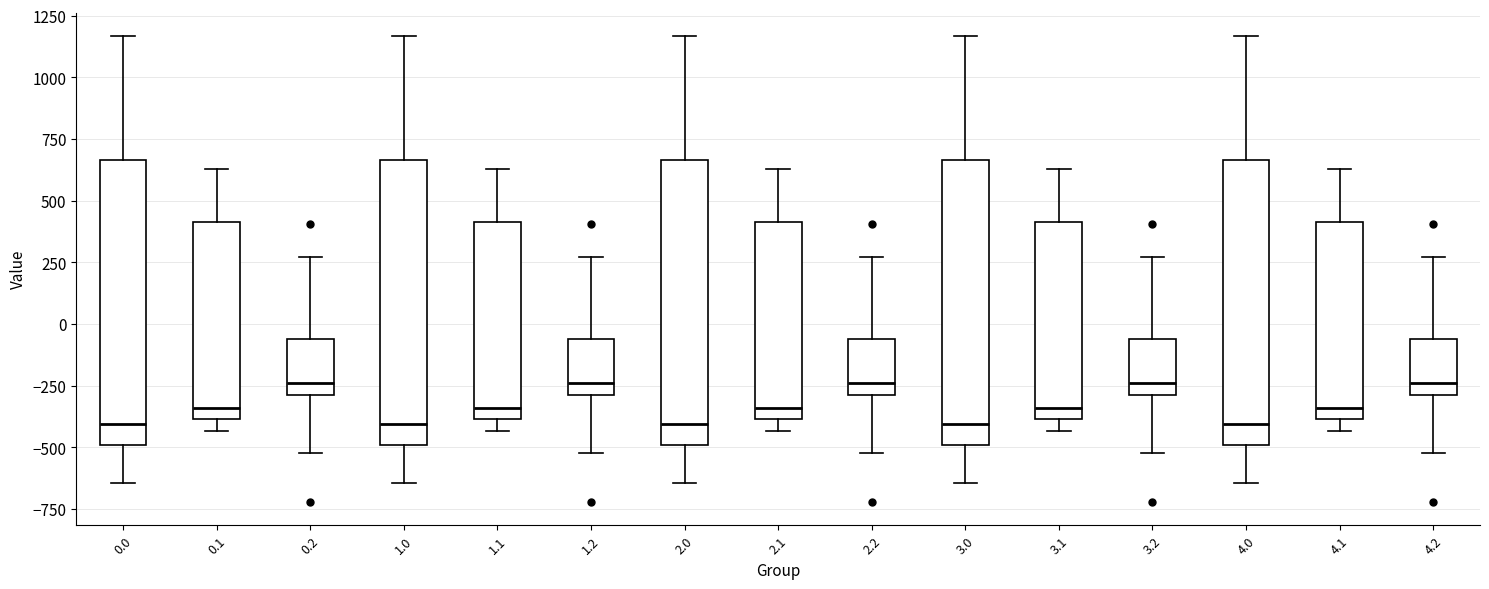

Where is the lower edge of the box at x = 2.2 on the y-axis? The values are not printed on the chart, so give them approximately, as read against the axis.

-300